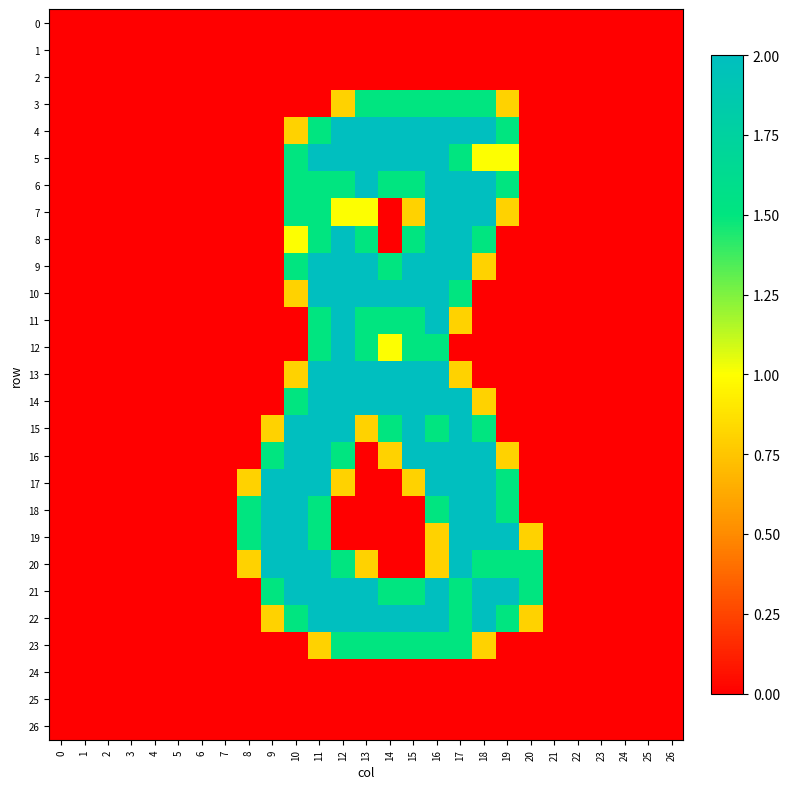

What is the total value across all series at 20?

4.6